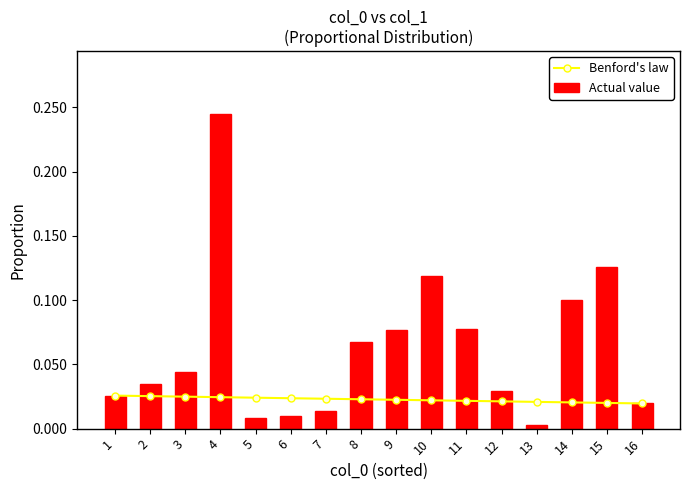

How many Benford's law values are between 0 and 1?

16